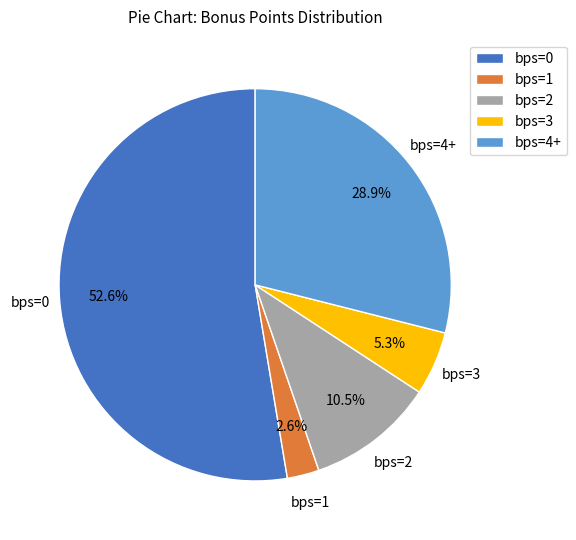

Combined, what portion of the pie is bps=0 and bps=2?

63.2%